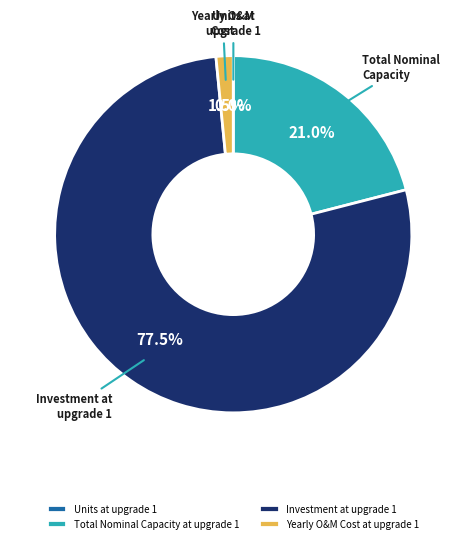

True or false: Total Nominal Capacity at upgrade 1 accounts for 13% of the total.

False